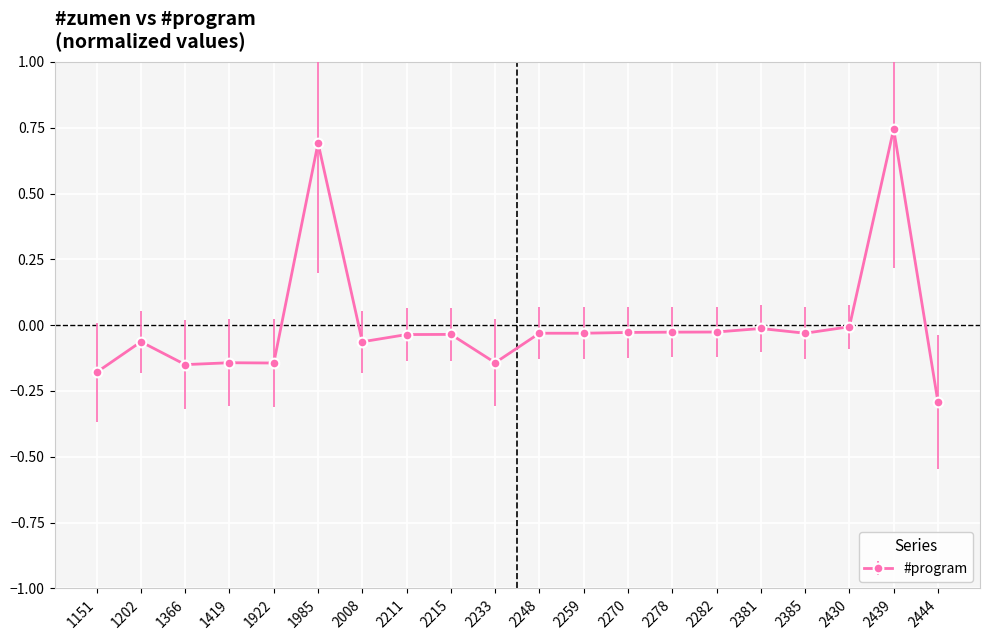

How many lines are shown in the chart?

1